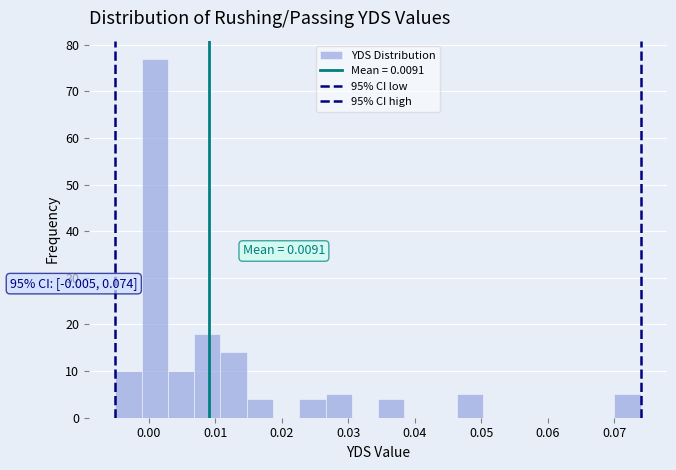

Read against the x-axis, roughly where is the centre of the tallest bar?

0.001